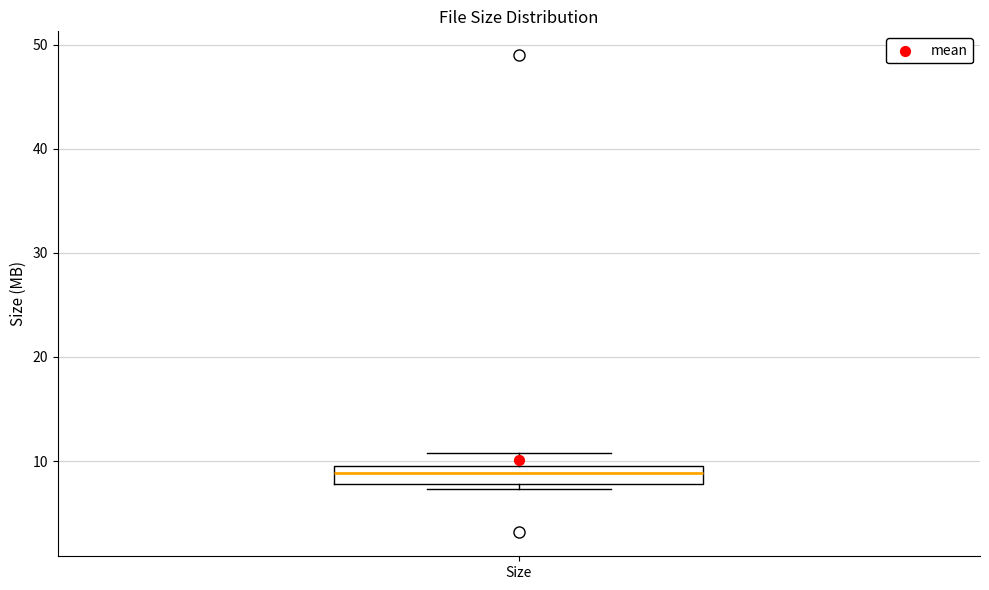

Read this box plot against the y-axis: the position of the median line, the range covered by the box, and the ends of both whiskers. The values are not printed on the chart, so give them approximately, as read against the axis.

median 9 (inside the box), box 8 to 9, whiskers 7 to 11